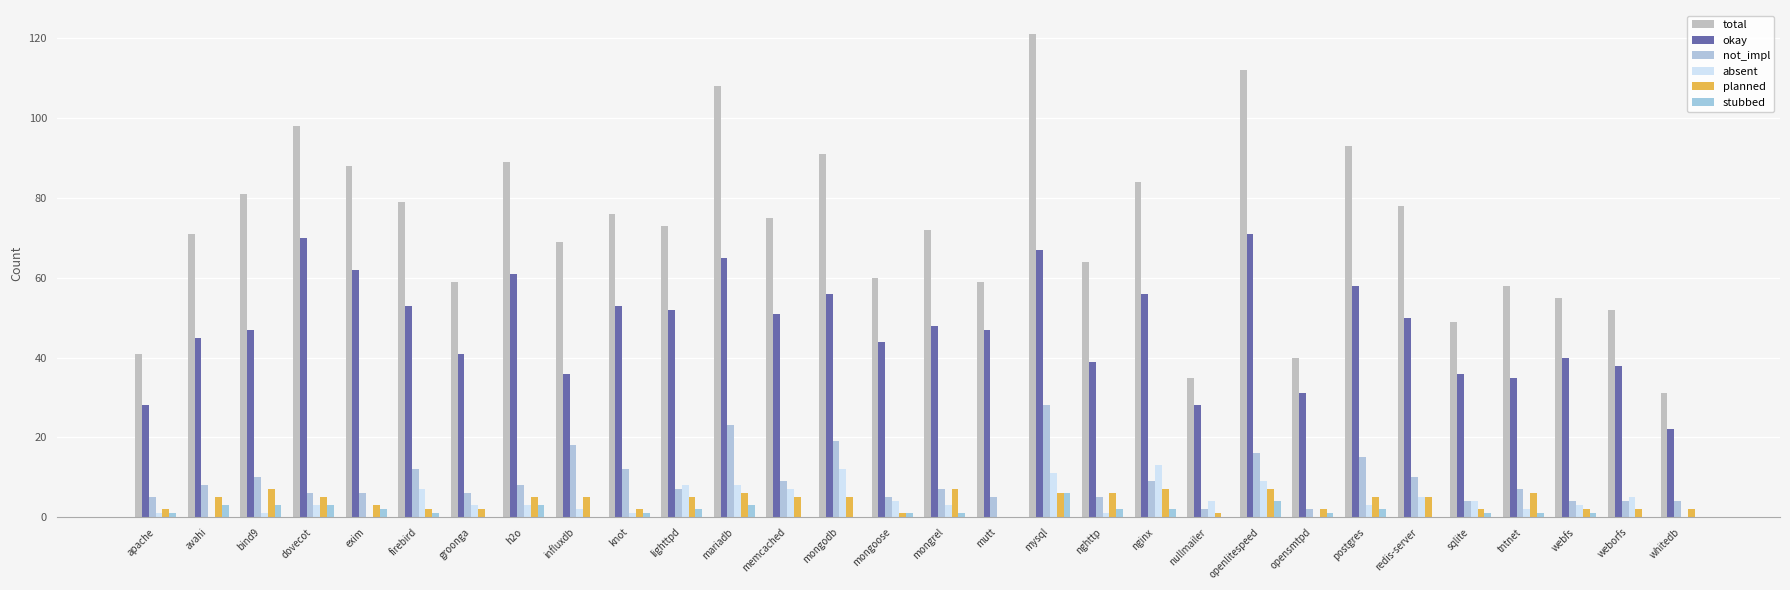

Between nginx and postgres, which is larger?

postgres